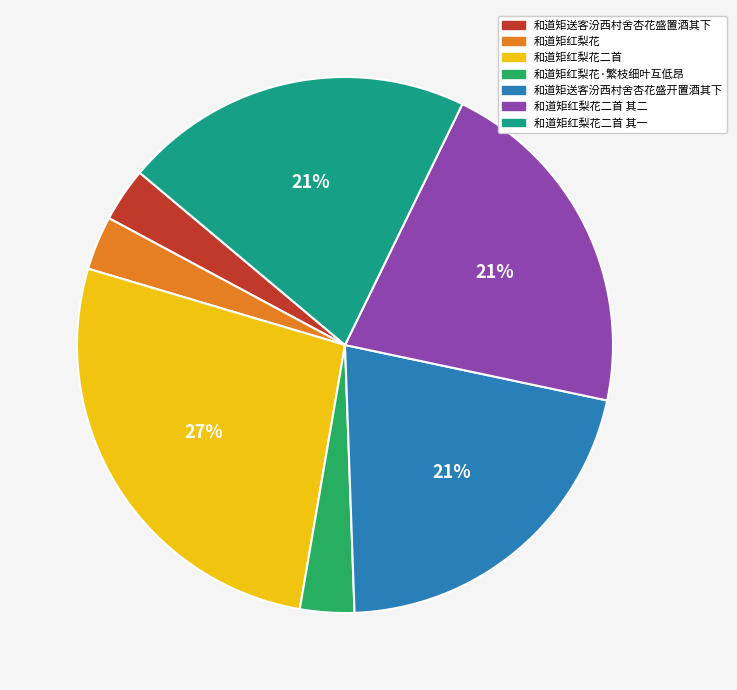

Is it true that 和道矩送客汾西村舍杏花盛置酒其下 is 3% of the pie?

True